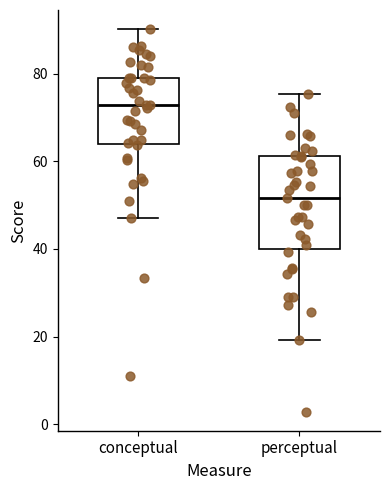

Reading left to right, read every box against the y-axis: the position of its median line, the range the box covers, and the ends of its whiskers. The values are not printed on the chart, so give them approximately, as read against the axis.

conceptual: median 72, box 64 to 78, whiskers 48 to 90
perceptual: median 52, box 40 to 62, whiskers 20 to 76